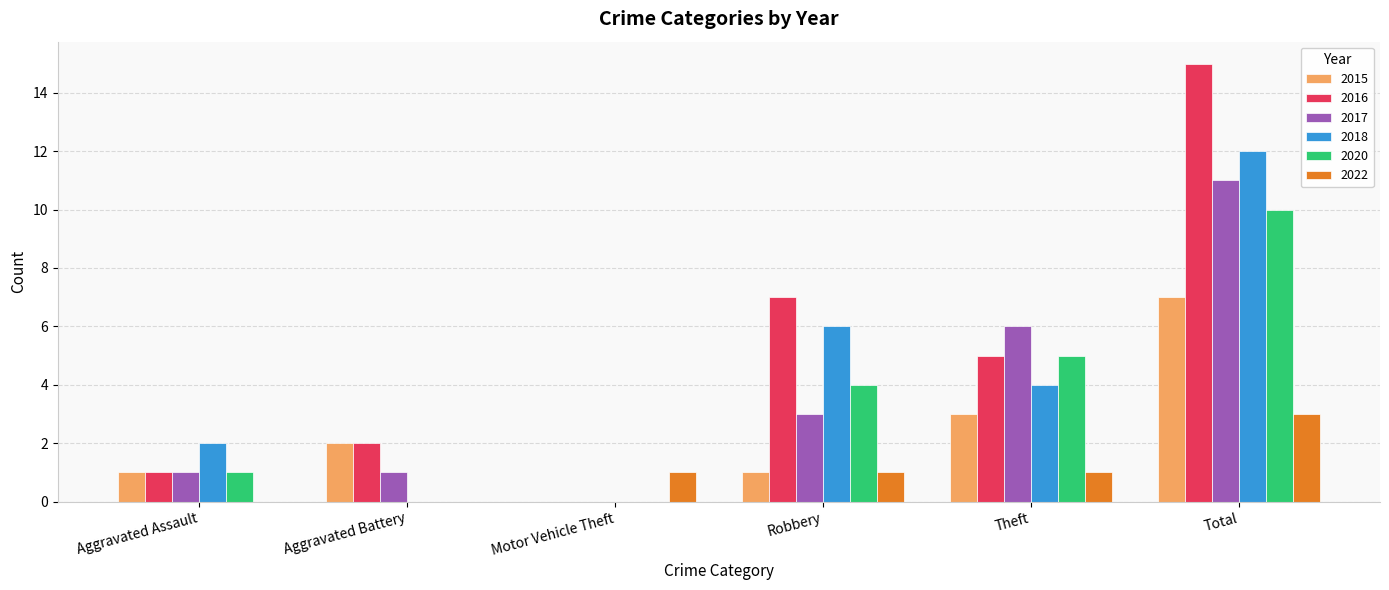

How many groups of bars are there?

6